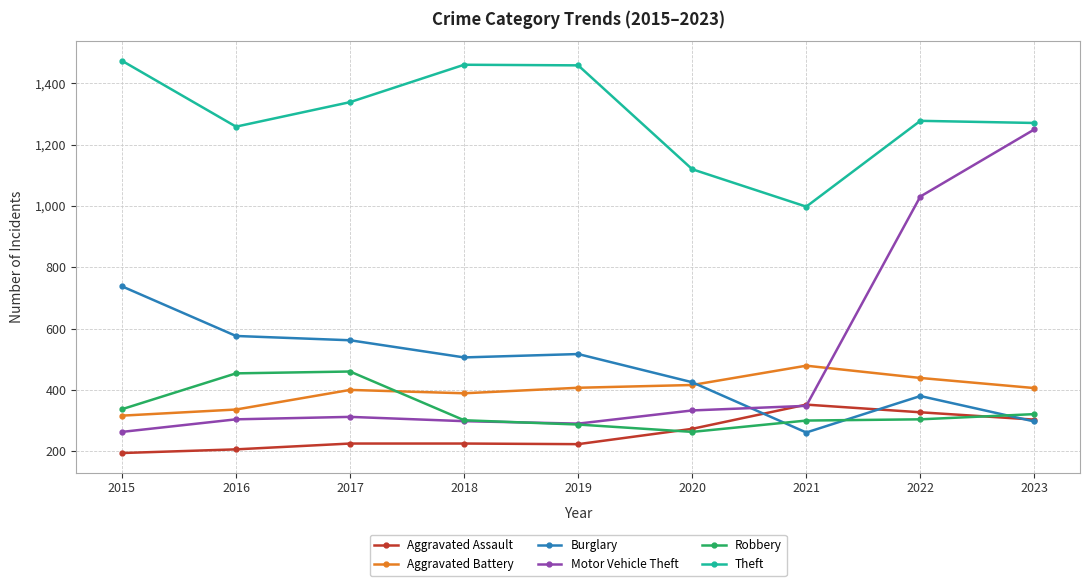

Which series has the largest range (max minus min)?

Motor Vehicle Theft